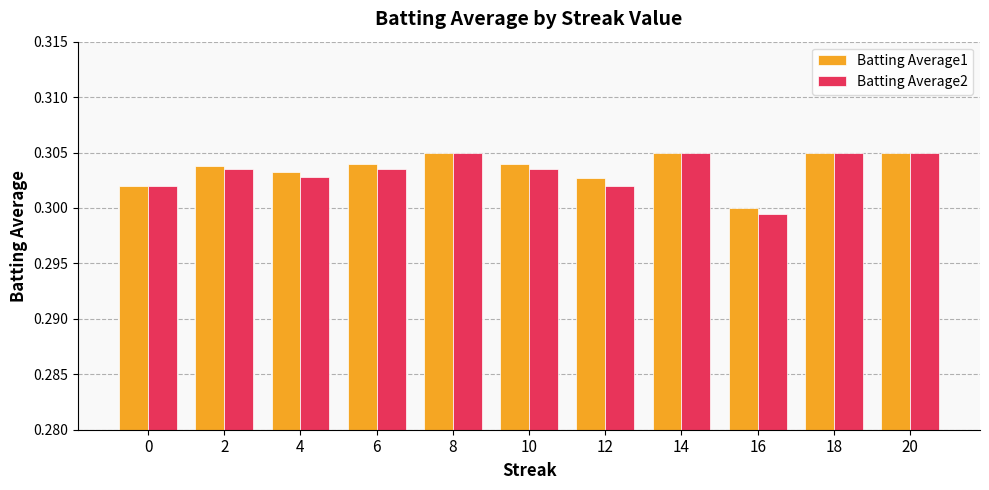

What is the sum of all Batting Average2 values?

3.3